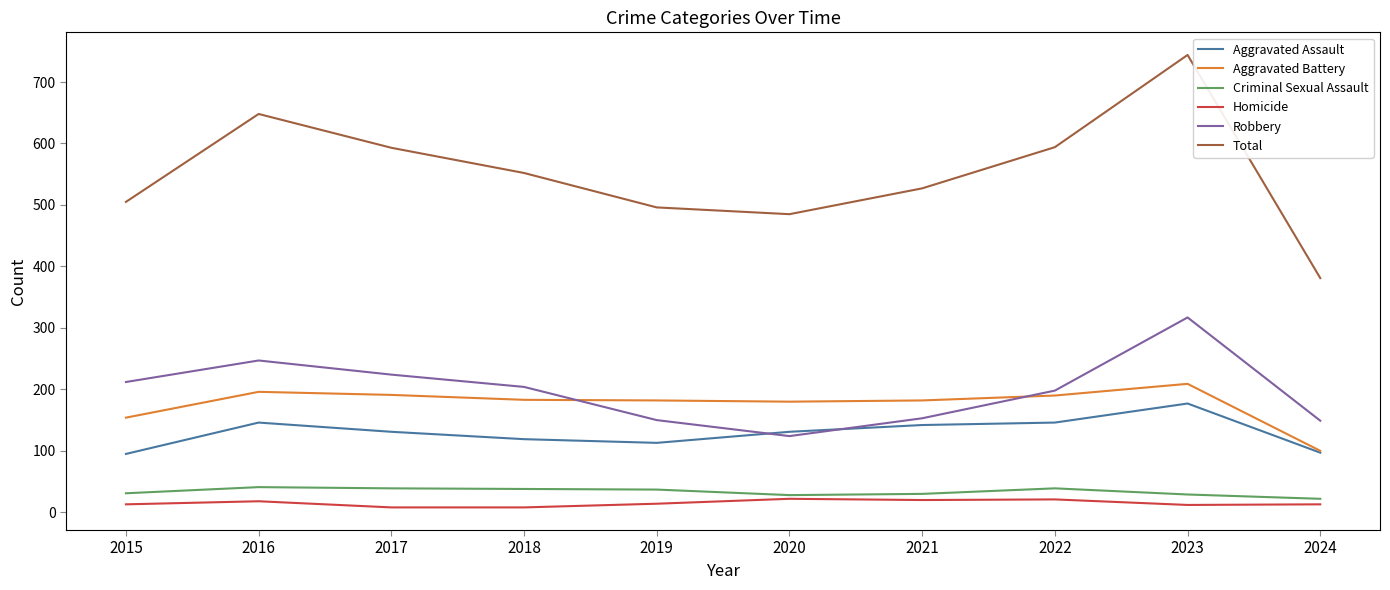

What is the difference between the second highest and second lowest values in the Aggravated Battery series?

42